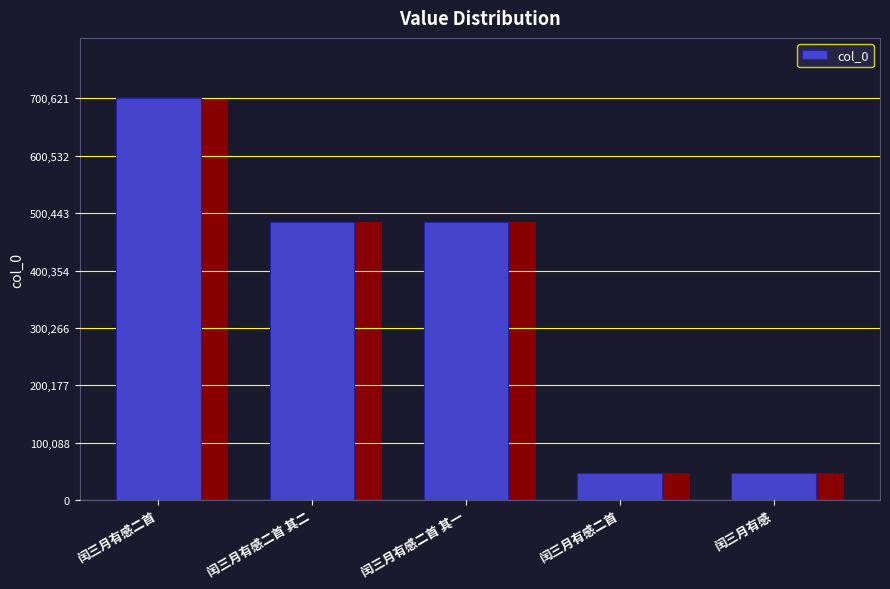

The value at 闰三月有感二首 is 29468. True or false?

False